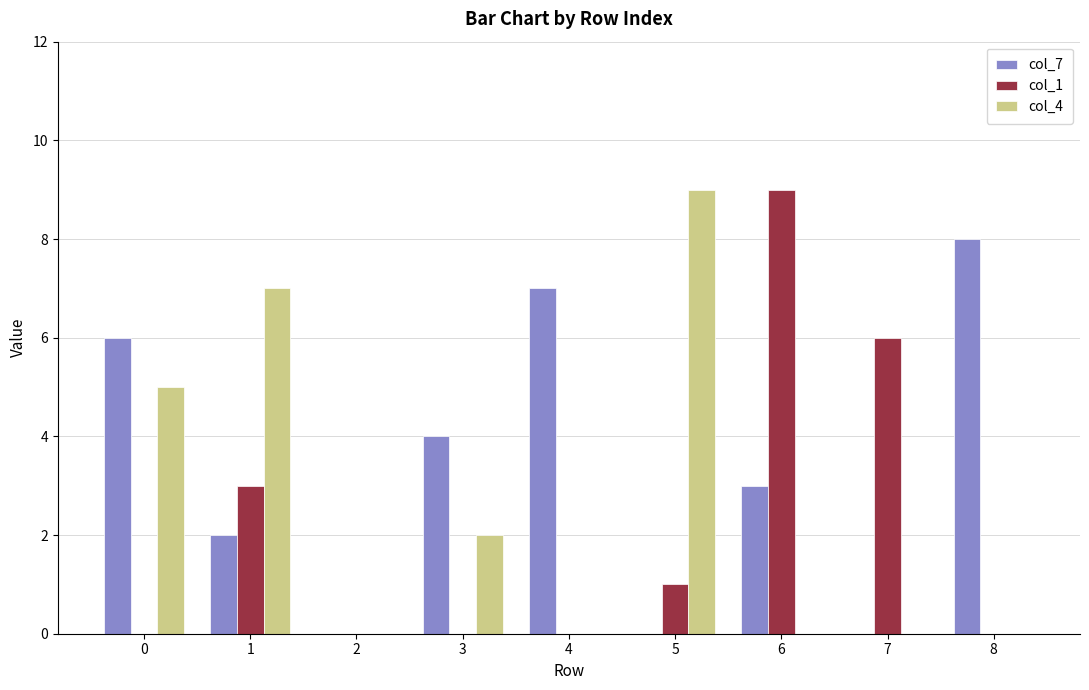

Which series has the largest total across all categories?

col_7